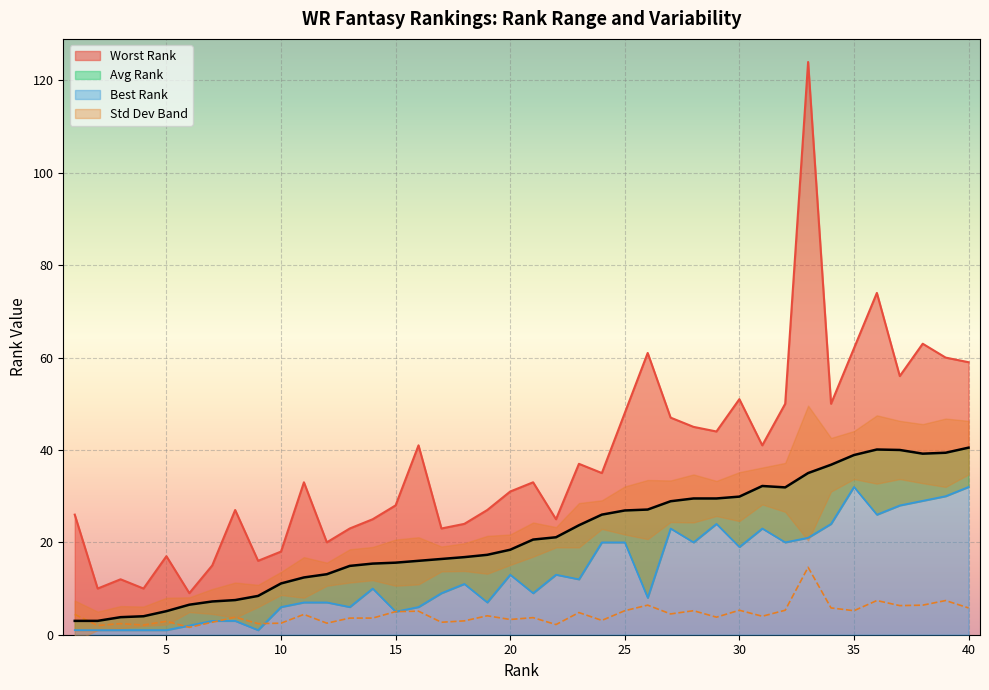

How many data points in Std Dev are less than 4?

19